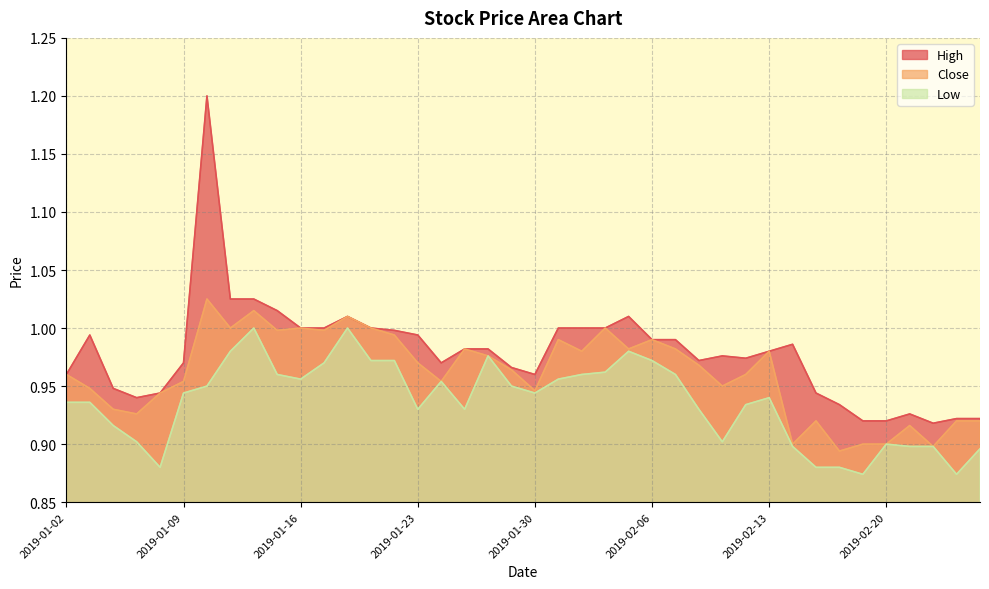

Reading right to left, what are all the values shown in this chart?

High: 2019-02-26=0.9	2019-02-25=0.9	2019-02-22=0.9	2019-02-21=0.9	2019-02-20=0.9	2019-02-19=0.9	2019-02-18=0.9	2019-02-15=0.9	2019-02-14=1.0	2019-02-13=1.0	2019-02-12=1.0	2019-02-11=1.0	2019-02-08=1.0	2019-02-07=1.0	2019-02-06=1.0	2019-02-05=1.0	2019-02-04=1.0	2019-02-01=1.0	2019-01-31=1.0	2019-01-30=1.0	2019-01-29=1.0	2019-01-28=1.0	2019-01-25=1.0	2019-01-24=1.0	2019-01-23=1.0	2019-01-22=1.0	2019-01-21=1.0	2019-01-18=1.0	2019-01-17=1.0	2019-01-16=1.0	2019-01-15=1.0	2019-01-14=1.0	2019-01-11=1.0	2019-01-10=1.2	2019-01-09=1.0	2019-01-08=0.9	2019-01-07=0.9	2019-01-04=0.9	2019-01-03=1.0	2019-01-02=1.0
Close: 2019-02-26=0.9	2019-02-25=0.9	2019-02-22=0.9	2019-02-21=0.9	2019-02-20=0.9	2019-02-19=0.9	2019-02-18=0.9	2019-02-15=0.9	2019-02-14=0.9	2019-02-13=1.0	2019-02-12=1.0	2019-02-11=0.9	2019-02-08=1.0	2019-02-07=1.0	2019-02-06=1.0	2019-02-05=1.0	2019-02-04=1.0	2019-02-01=1.0	2019-01-31=1.0	2019-01-30=0.9	2019-01-29=1.0	2019-01-28=1.0	2019-01-25=1.0	2019-01-24=1.0	2019-01-23=1.0	2019-01-22=1.0	2019-01-21=1.0	2019-01-18=1.0	2019-01-17=1.0	2019-01-16=1.0	2019-01-15=1.0	2019-01-14=1.0	2019-01-11=1.0	2019-01-10=1.0	2019-01-09=1.0	2019-01-08=0.9	2019-01-07=0.9	2019-01-04=0.9	2019-01-03=0.9	2019-01-02=1.0
Low: 2019-02-26=0.9	2019-02-25=0.9	2019-02-22=0.9	2019-02-21=0.9	2019-02-20=0.9	2019-02-19=0.9	2019-02-18=0.9	2019-02-15=0.9	2019-02-14=0.9	2019-02-13=0.9	2019-02-12=0.9	2019-02-11=0.9	2019-02-08=0.9	2019-02-07=1.0	2019-02-06=1.0	2019-02-05=1.0	2019-02-04=1.0	2019-02-01=1.0	2019-01-31=1.0	2019-01-30=0.9	2019-01-29=0.9	2019-01-28=1.0	2019-01-25=0.9	2019-01-24=1.0	2019-01-23=0.9	2019-01-22=1.0	2019-01-21=1.0	2019-01-18=1.0	2019-01-17=1.0	2019-01-16=1.0	2019-01-15=1.0	2019-01-14=1.0	2019-01-11=1.0	2019-01-10=0.9	2019-01-09=0.9	2019-01-08=0.9	2019-01-07=0.9	2019-01-04=0.9	2019-01-03=0.9	2019-01-02=0.9